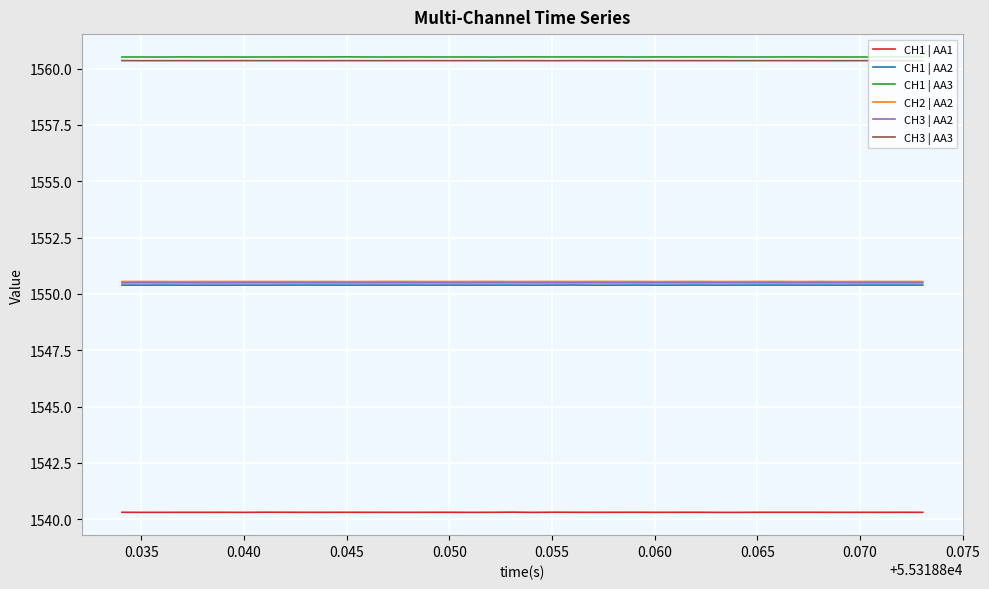

True or false: CH3 | AA2 and CH1 | AA1 intersect in this chart.

False